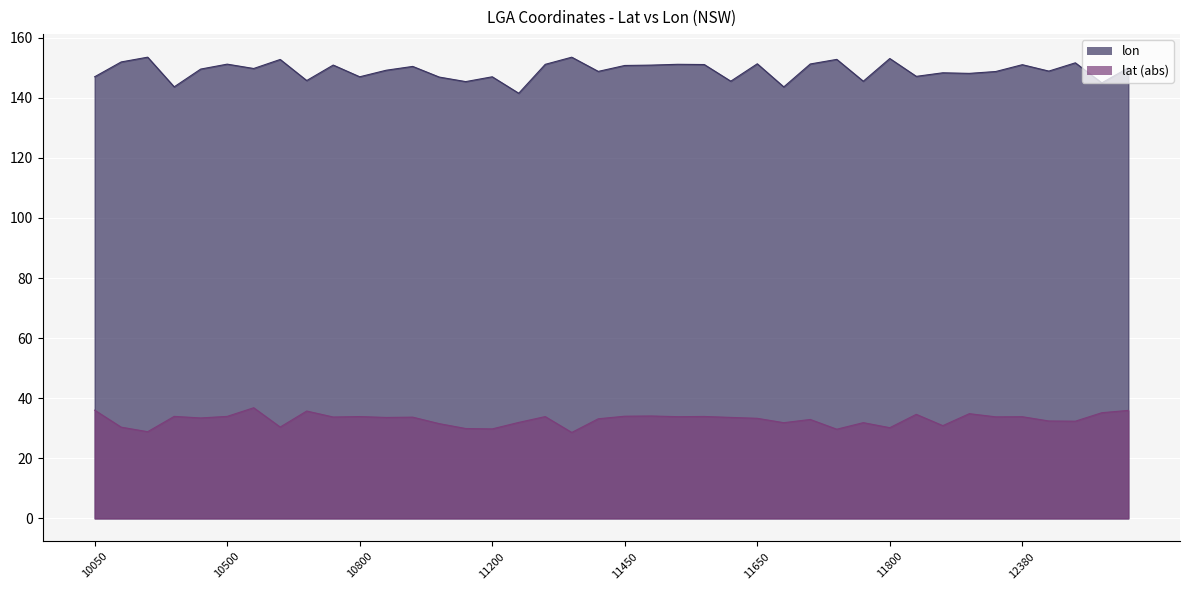

At which category does lat reach its first local valley?

10250